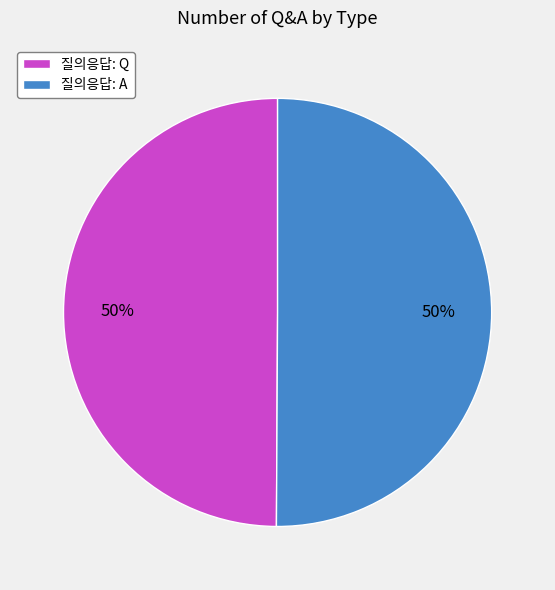

What percentage is the 질의응답: A slice, to the nearest percent?

50%